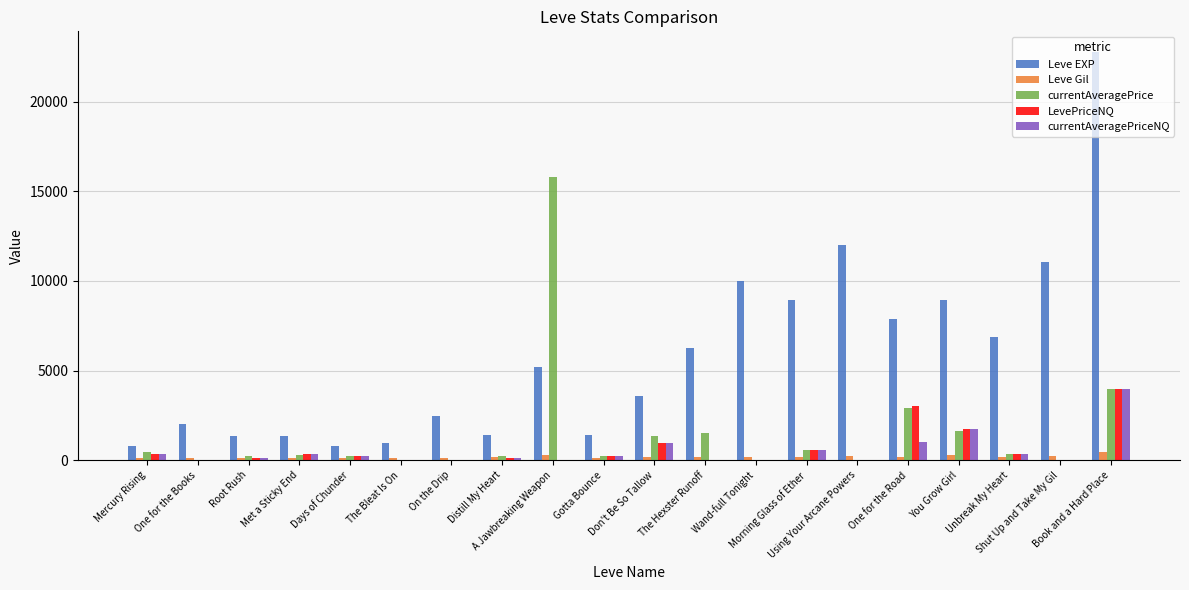

How many groups of bars are there?

20